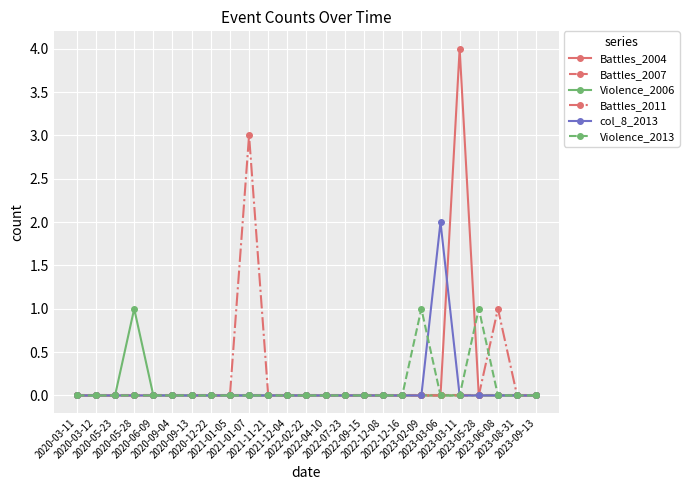

Reading right to left, transcribe all the data shown in this chart.

Battles_2004: 2023-09-13=0	2023-08-31=0	2023-06-08=0	2023-05-28=0	2023-03-11=4	2023-03-06=0	2023-02-09=0	2022-12-16=0	2022-12-08=0	2022-09-15=0	2022-07-23=0	2022-04-10=0	2022-02-22=0	2021-12-04=0	2021-11-21=0	2021-01-07=0	2021-01-05=0	2020-12-22=0	2020-09-13=0	2020-09-04=0	2020-06-09=0	2020-05-28=0	2020-05-23=0	2020-03-12=0	2020-03-11=0
Battles_2007: 2023-09-13=0	2023-08-31=0	2023-06-08=0	2023-05-28=0	2023-03-11=0	2023-03-06=0	2023-02-09=0	2022-12-16=0	2022-12-08=0	2022-09-15=0	2022-07-23=0	2022-04-10=0	2022-02-22=0	2021-12-04=0	2021-11-21=0	2021-01-07=0	2021-01-05=0	2020-12-22=0	2020-09-13=0	2020-09-04=0	2020-06-09=0	2020-05-28=0	2020-05-23=0	2020-03-12=0	2020-03-11=0
Violence_2006: 2023-09-13=0	2023-08-31=0	2023-06-08=0	2023-05-28=0	2023-03-11=0	2023-03-06=0	2023-02-09=0	2022-12-16=0	2022-12-08=0	2022-09-15=0	2022-07-23=0	2022-04-10=0	2022-02-22=0	2021-12-04=0	2021-11-21=0	2021-01-07=0	2021-01-05=0	2020-12-22=0	2020-09-13=0	2020-09-04=0	2020-06-09=0	2020-05-28=1	2020-05-23=0	2020-03-12=0	2020-03-11=0
Battles_2011: 2023-09-13=0	2023-08-31=0	2023-06-08=1	2023-05-28=0	2023-03-11=0	2023-03-06=0	2023-02-09=0	2022-12-16=0	2022-12-08=0	2022-09-15=0	2022-07-23=0	2022-04-10=0	2022-02-22=0	2021-12-04=0	2021-11-21=0	2021-01-07=3	2021-01-05=0	2020-12-22=0	2020-09-13=0	2020-09-04=0	2020-06-09=0	2020-05-28=0	2020-05-23=0	2020-03-12=0	2020-03-11=0
col_8_2013: 2023-09-13=0	2023-08-31=0	2023-06-08=0	2023-05-28=0	2023-03-11=0	2023-03-06=2	2023-02-09=0	2022-12-16=0	2022-12-08=0	2022-09-15=0	2022-07-23=0	2022-04-10=0	2022-02-22=0	2021-12-04=0	2021-11-21=0	2021-01-07=0	2021-01-05=0	2020-12-22=0	2020-09-13=0	2020-09-04=0	2020-06-09=0	2020-05-28=0	2020-05-23=0	2020-03-12=0	2020-03-11=0
Violence_2013: 2023-09-13=0	2023-08-31=0	2023-06-08=0	2023-05-28=1	2023-03-11=0	2023-03-06=0	2023-02-09=1	2022-12-16=0	2022-12-08=0	2022-09-15=0	2022-07-23=0	2022-04-10=0	2022-02-22=0	2021-12-04=0	2021-11-21=0	2021-01-07=0	2021-01-05=0	2020-12-22=0	2020-09-13=0	2020-09-04=0	2020-06-09=0	2020-05-28=0	2020-05-23=0	2020-03-12=0	2020-03-11=0